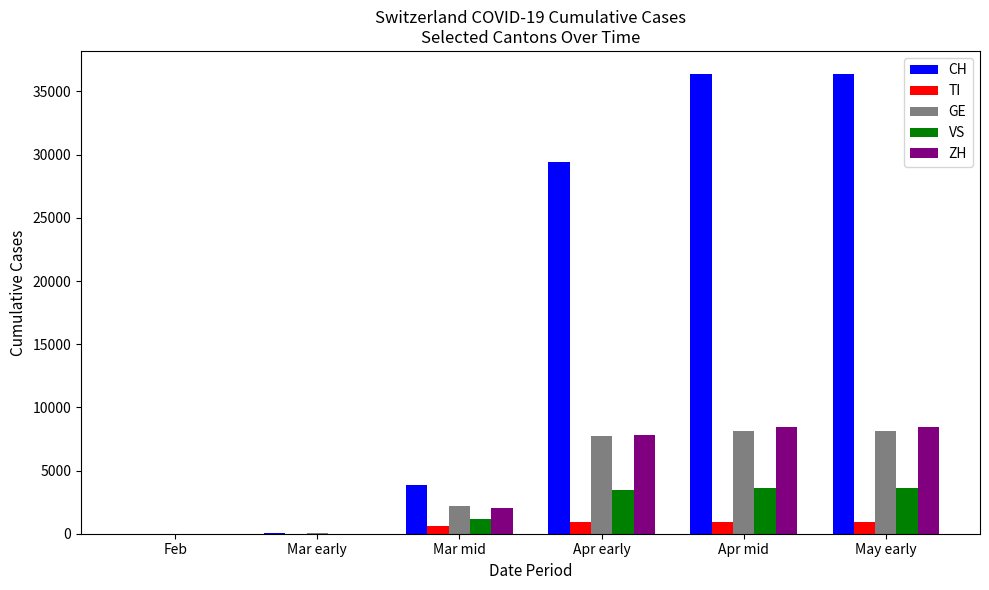

True or false: ZH has a value of 0 at Feb.

True